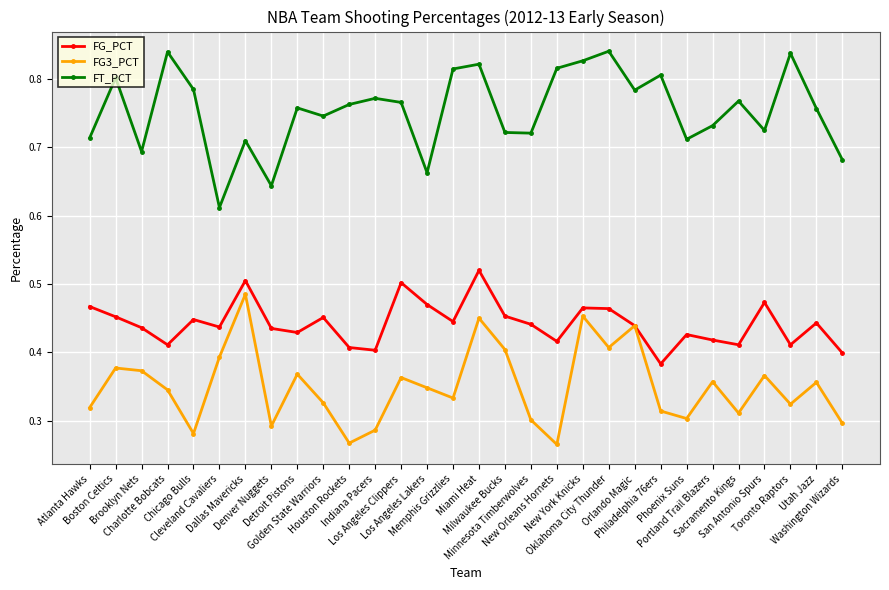

In FG3_PCT, how many points are higher than both neighbors (excluding endpoints)?

10